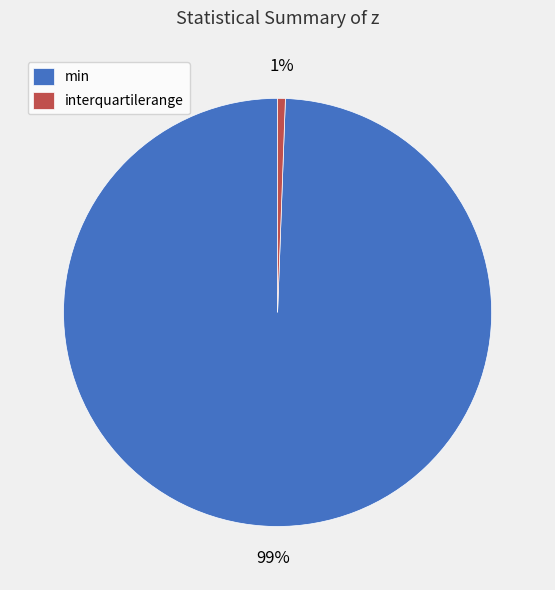

Between min and interquartilerange, which is larger?

min